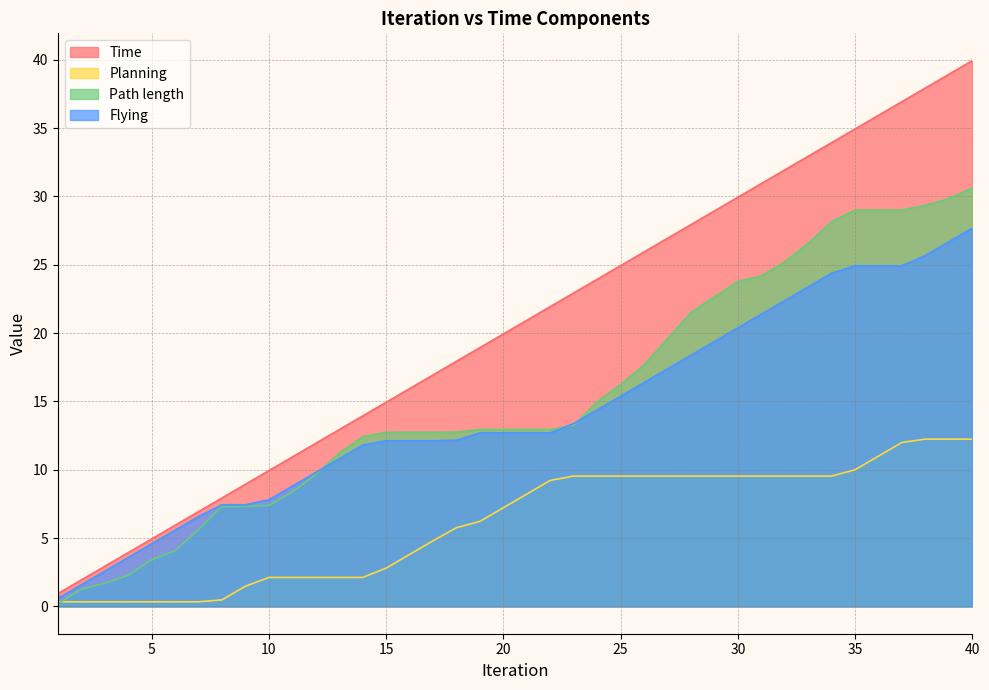

At how many categories does at least one series exceed 1?

39